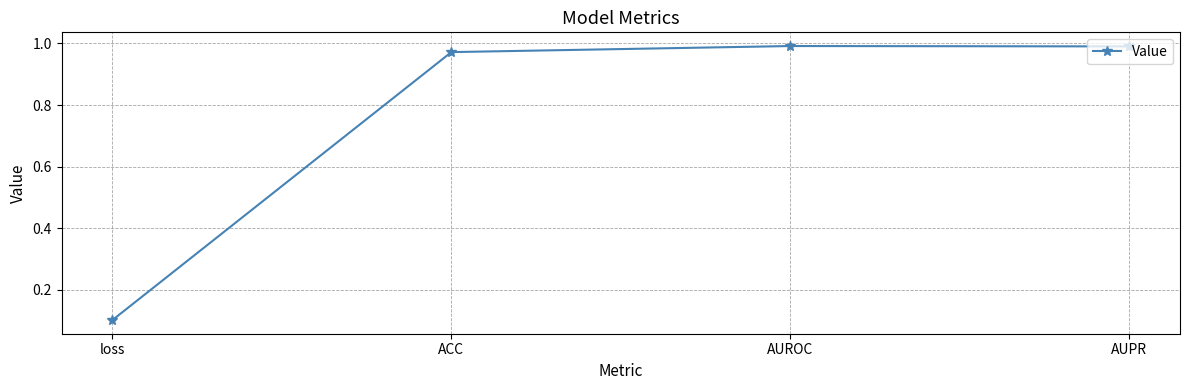

What is the difference between the values at ACC and loss?

0.9